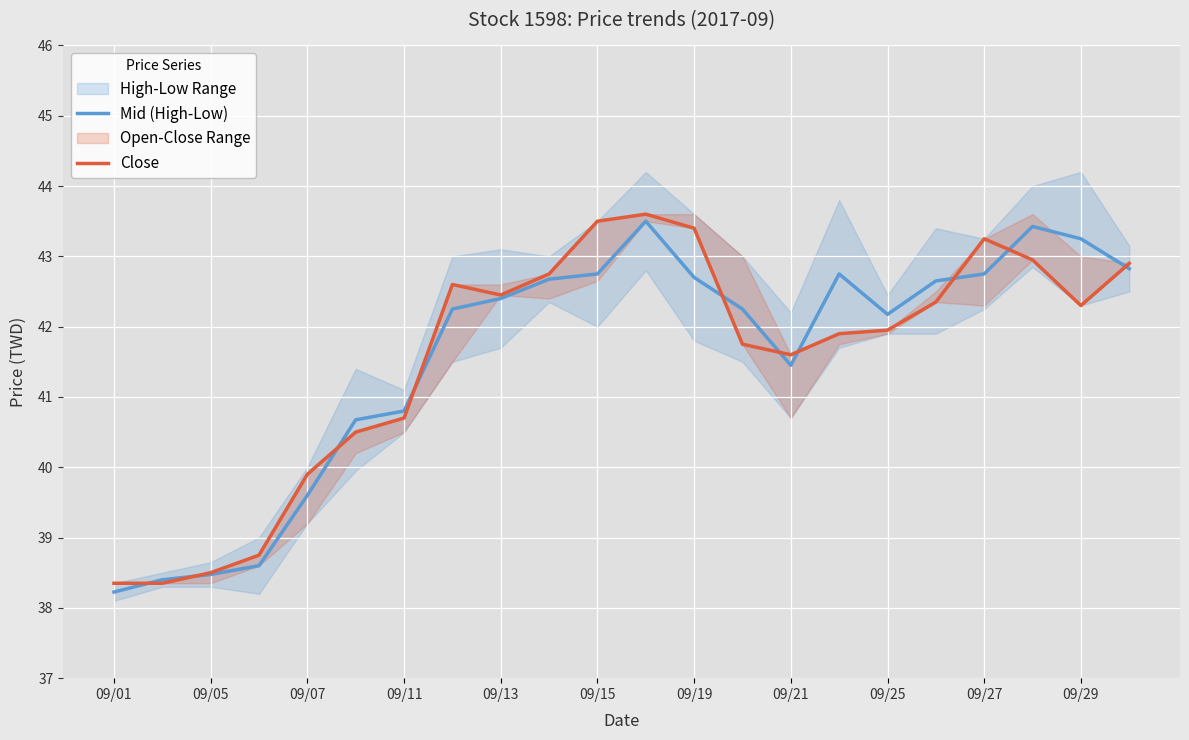

Is it true that Mid (High-Low) equals 42.2 at 09/25?

True